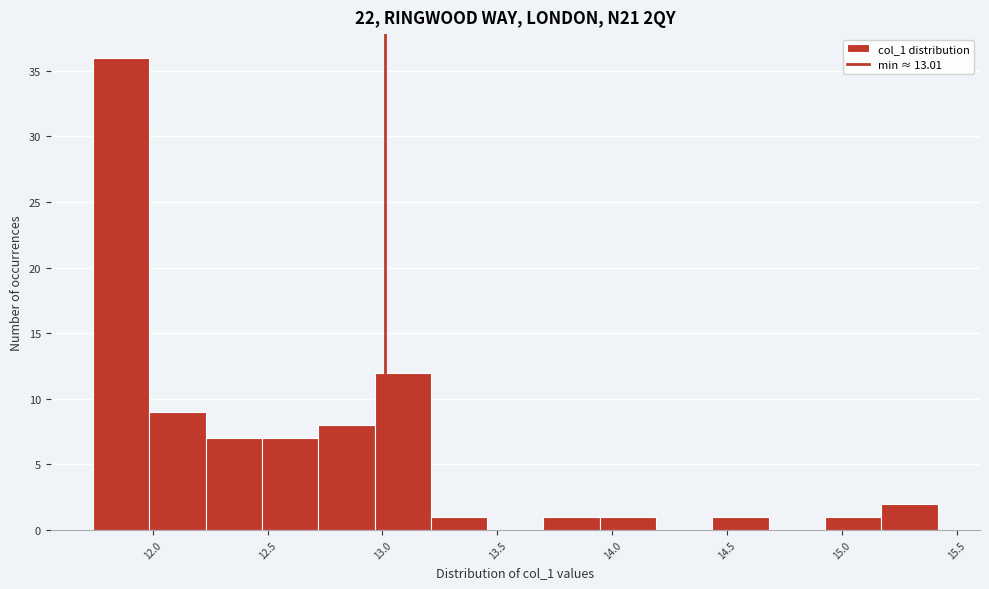

What is the height of the bar covering 12.00 to 12.25 on the x-axis? Neither the bar edges nor the heights are printed on the chart, so give them approximately, as read against the axes.

9